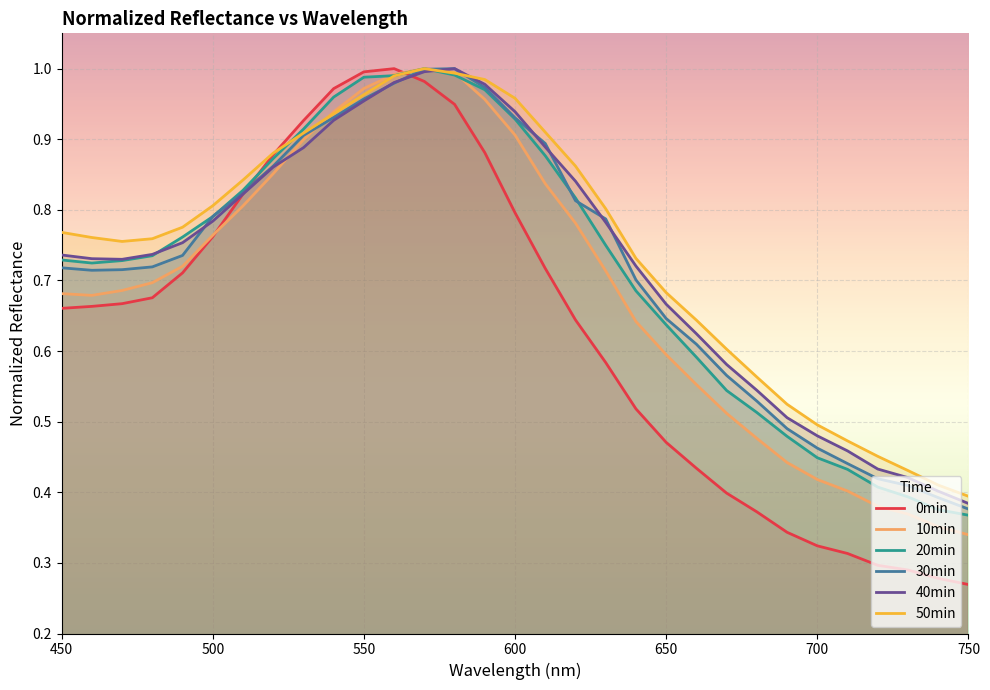

What is the sum of all 30min values?

22.3